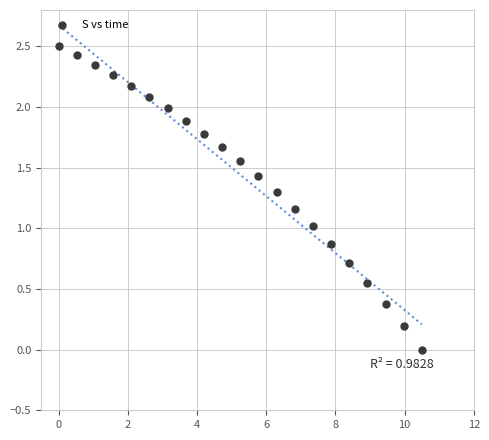

What is the range of X values (max minus min)?

10.5